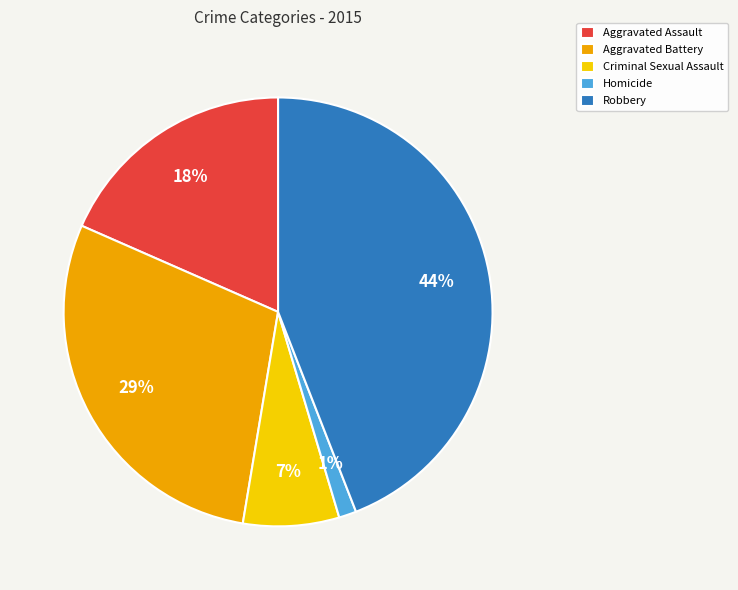

Which category has the biggest portion of the pie?

Robbery